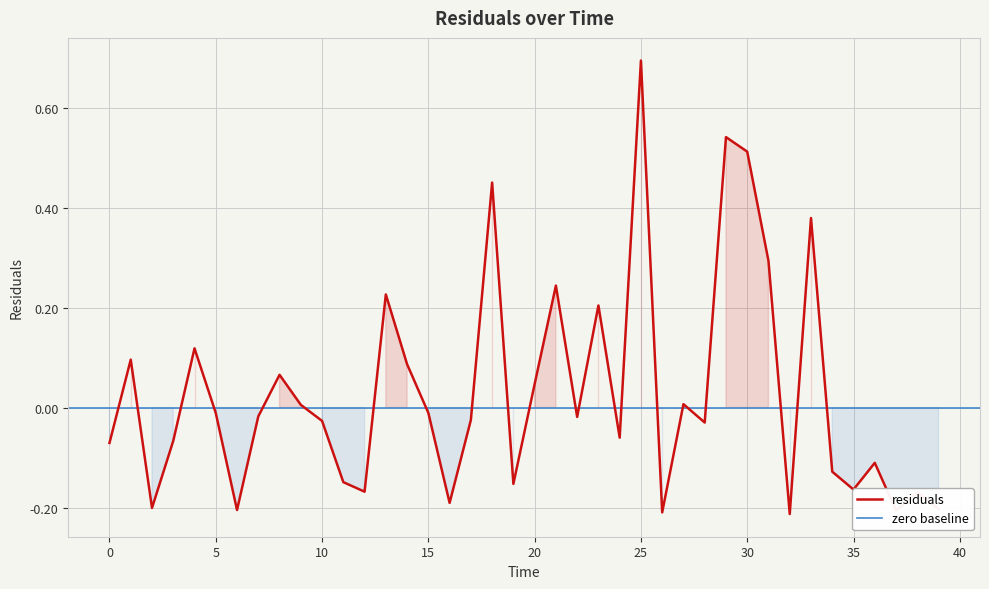

What is the change in value from 15.0 to 36.0?

-0.1